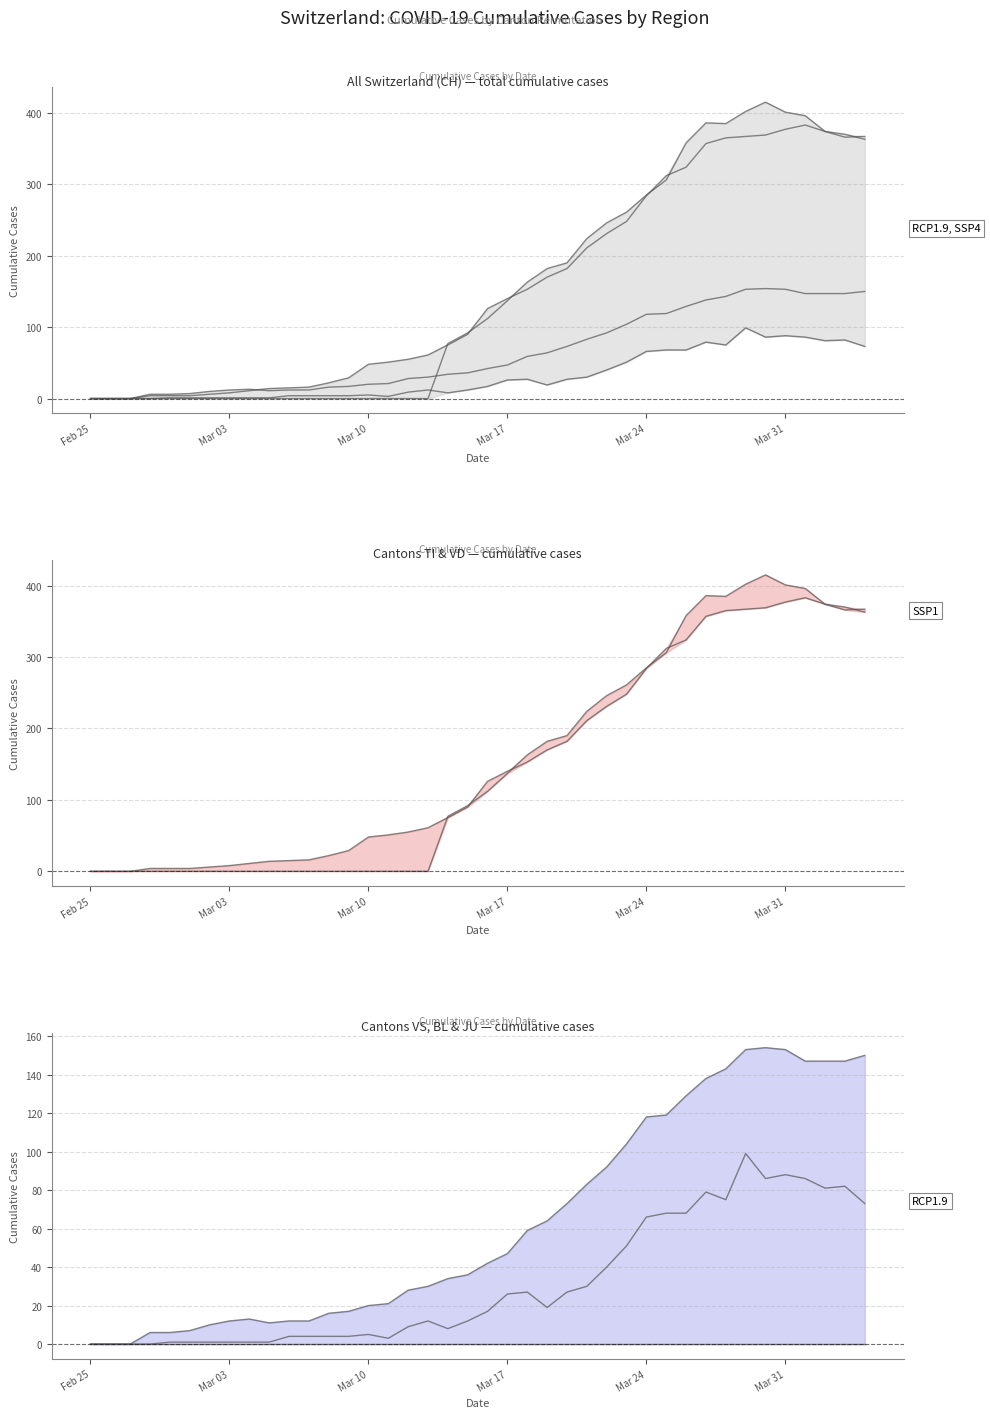

What is the difference between the maximum and minimum values in the TI series?

415